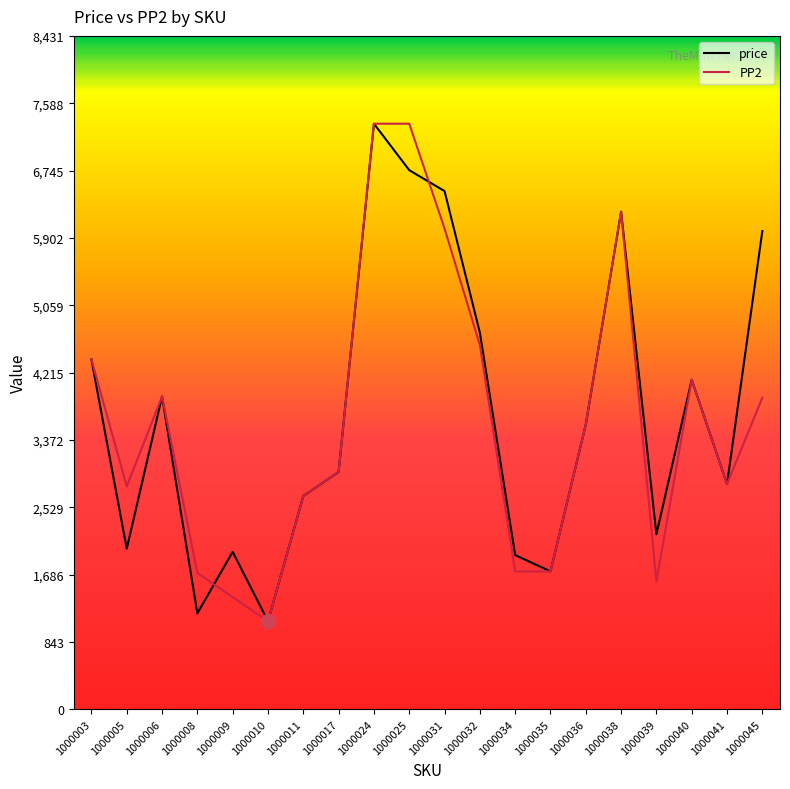

The PP2 series shows 1600 at 1000039. True or false?

True